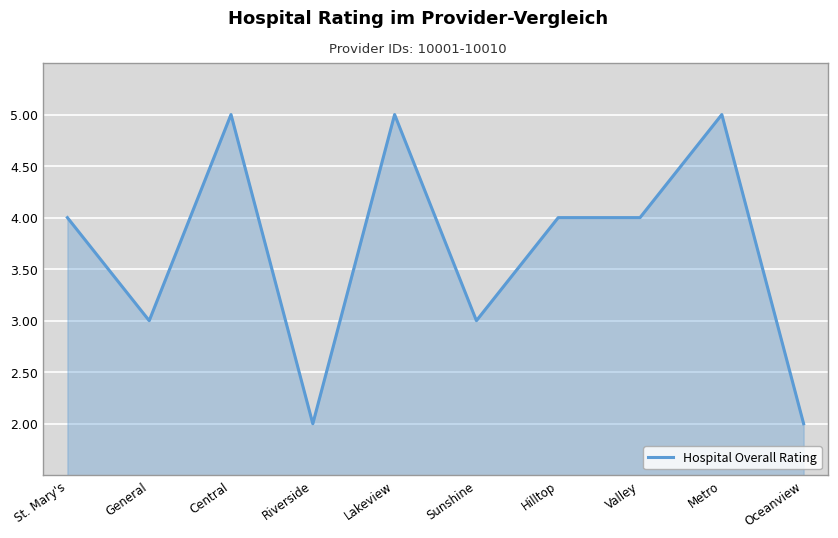

What is the change in value from St. Mary's to Central?

+1